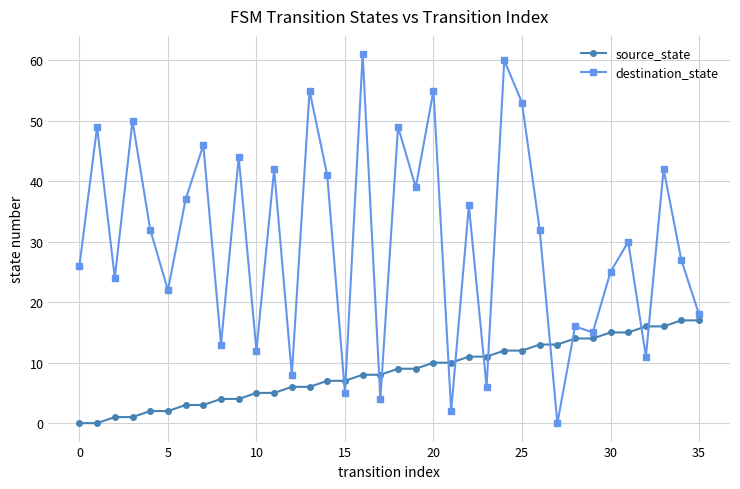

Which series has the largest range (max minus min)?

destination_state